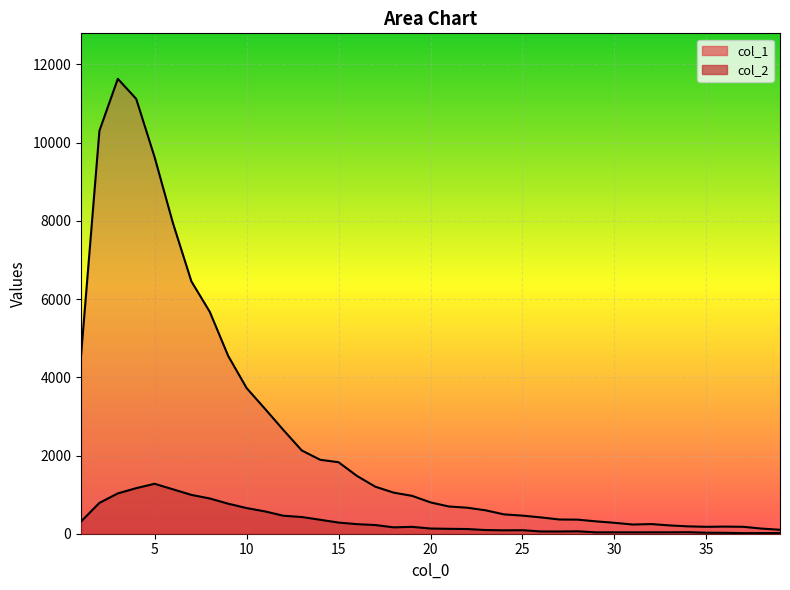

Rank the series by their maximum value, from highest to lowest.

col_1, col_2